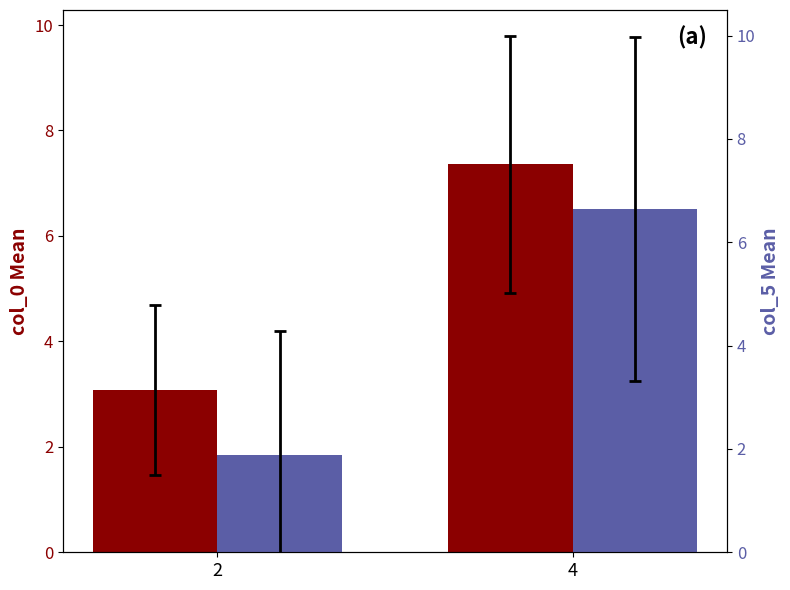

Rank the categories by col_0 value from highest to lowest.

4, 2